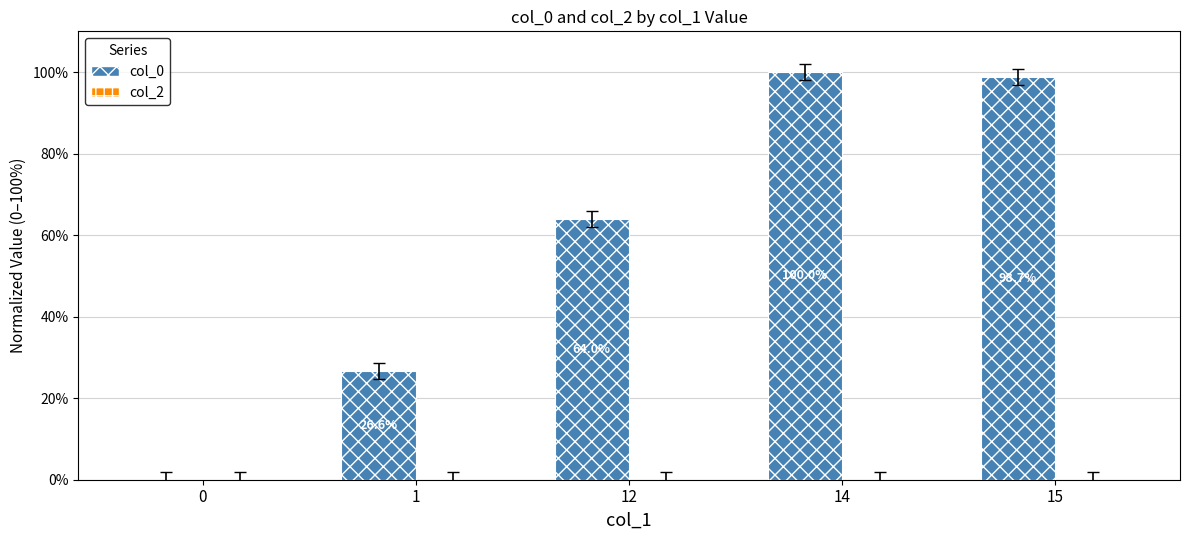

How many data points does each series have?

5